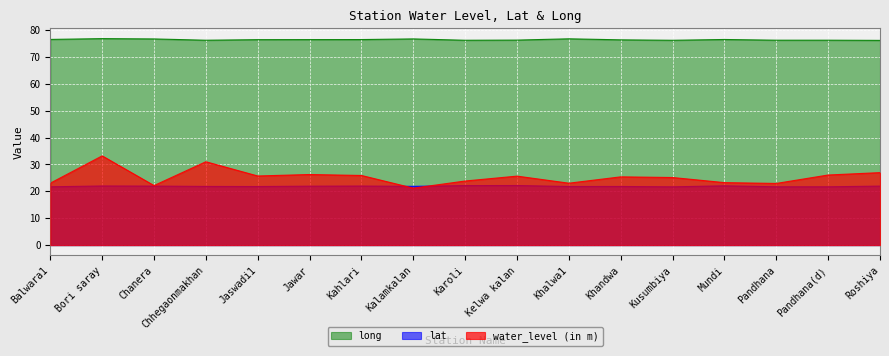

Rank the series by their maximum value, from highest to lowest.

long, water_level (in m), lat